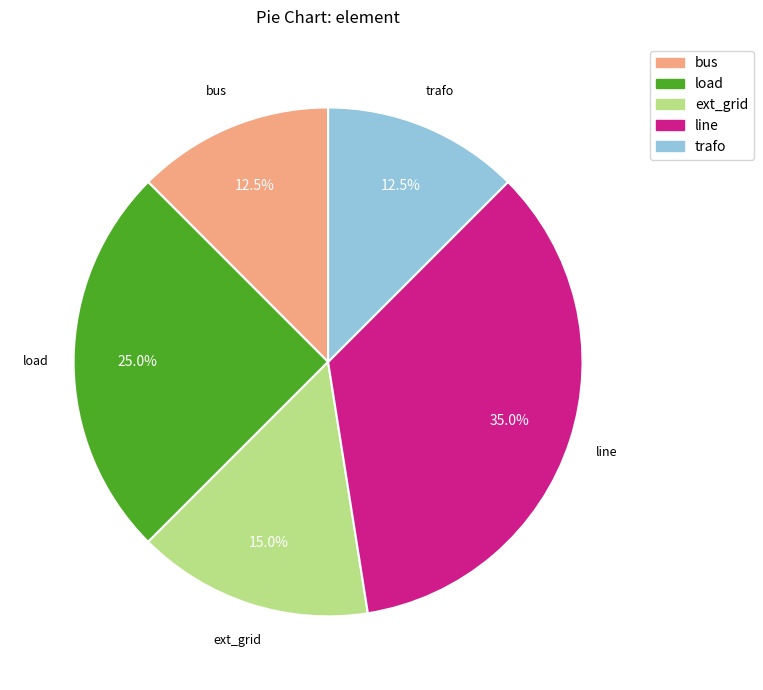

Approximately how many times larger is the value at ext_grid compared to load?

0.6